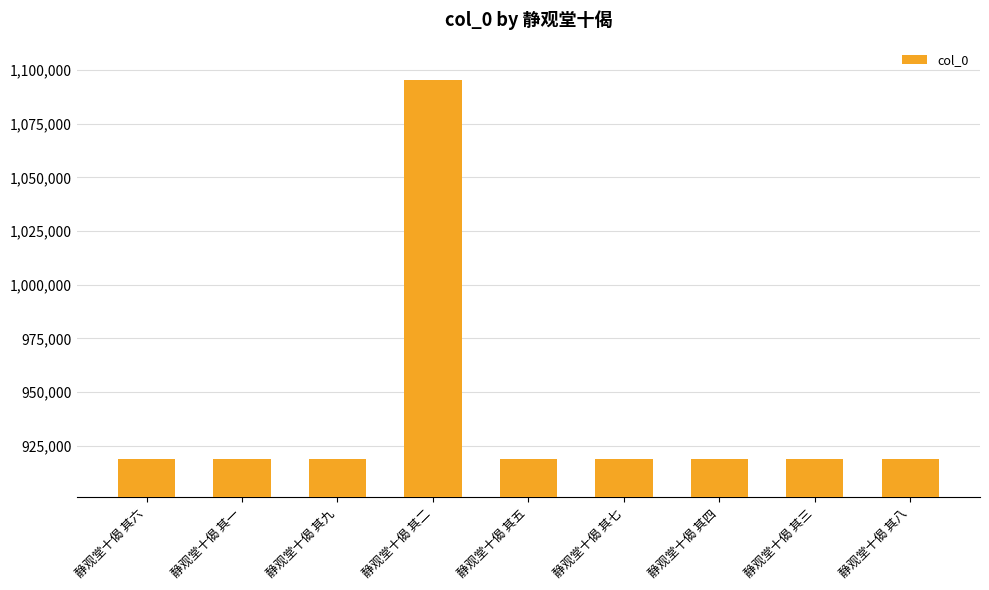

What position from the right is 静观堂十偈 其五?

5